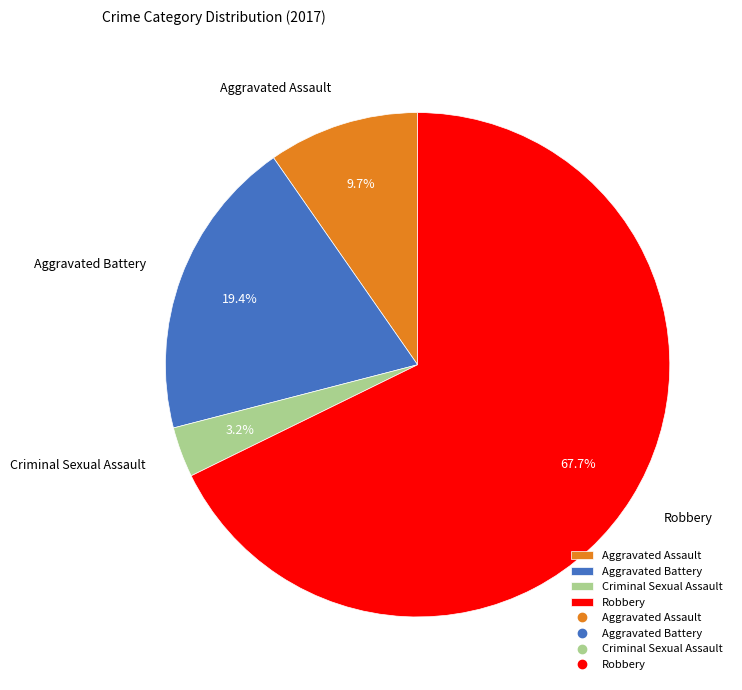

Combined, do Robbery and Aggravated Assault account for over 50%?

Yes